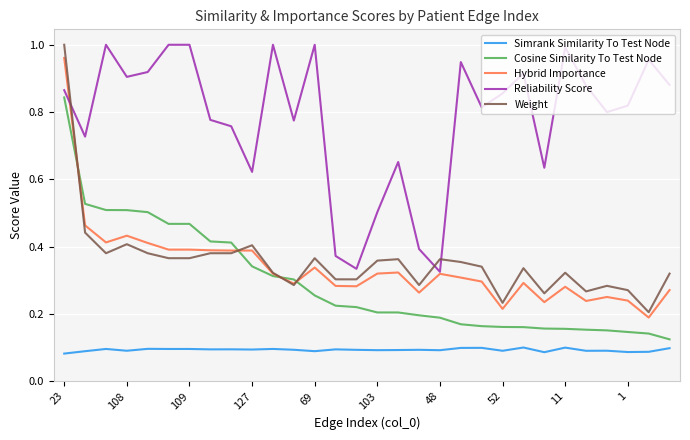

What are all the series names shown in the legend?

Simrank Similarity To Test Node, Cosine Similarity To Test Node, Hybrid Importance, Reliability Score, Weight